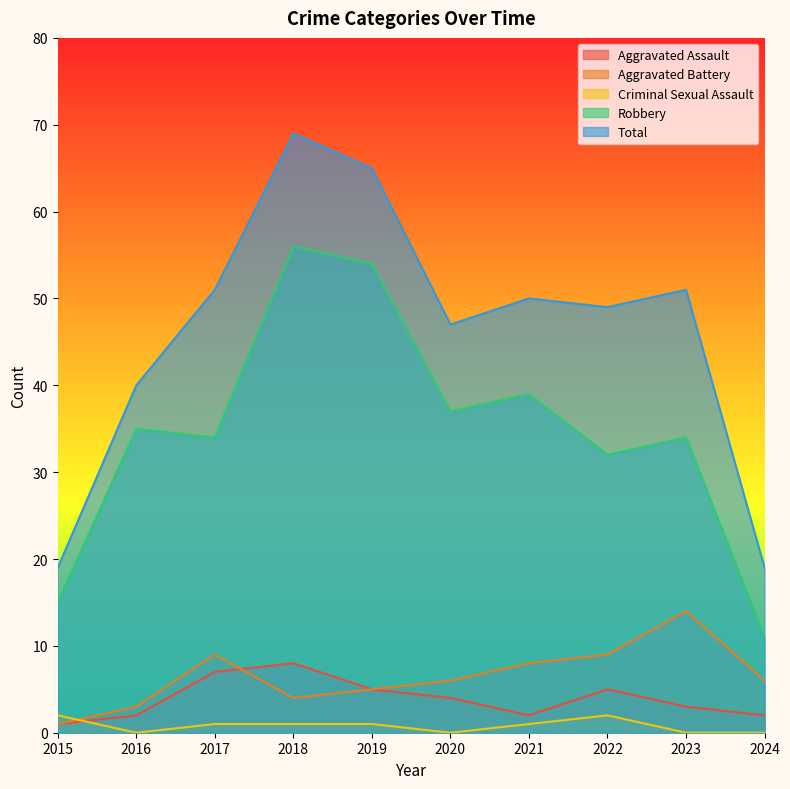

True or false: Aggravated Battery and Total intersect in this chart.

False